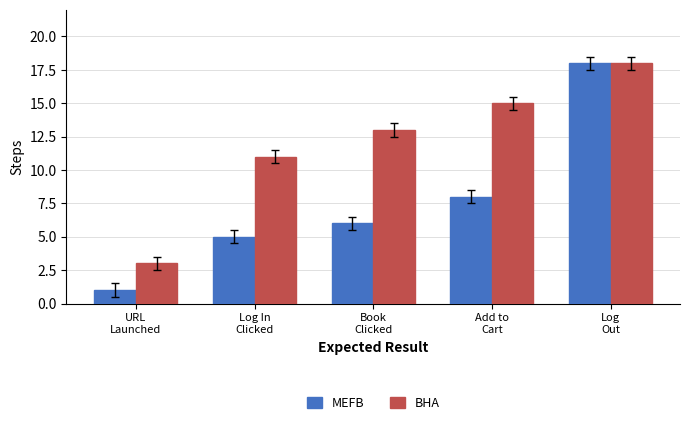

How many groups of bars are there?

5